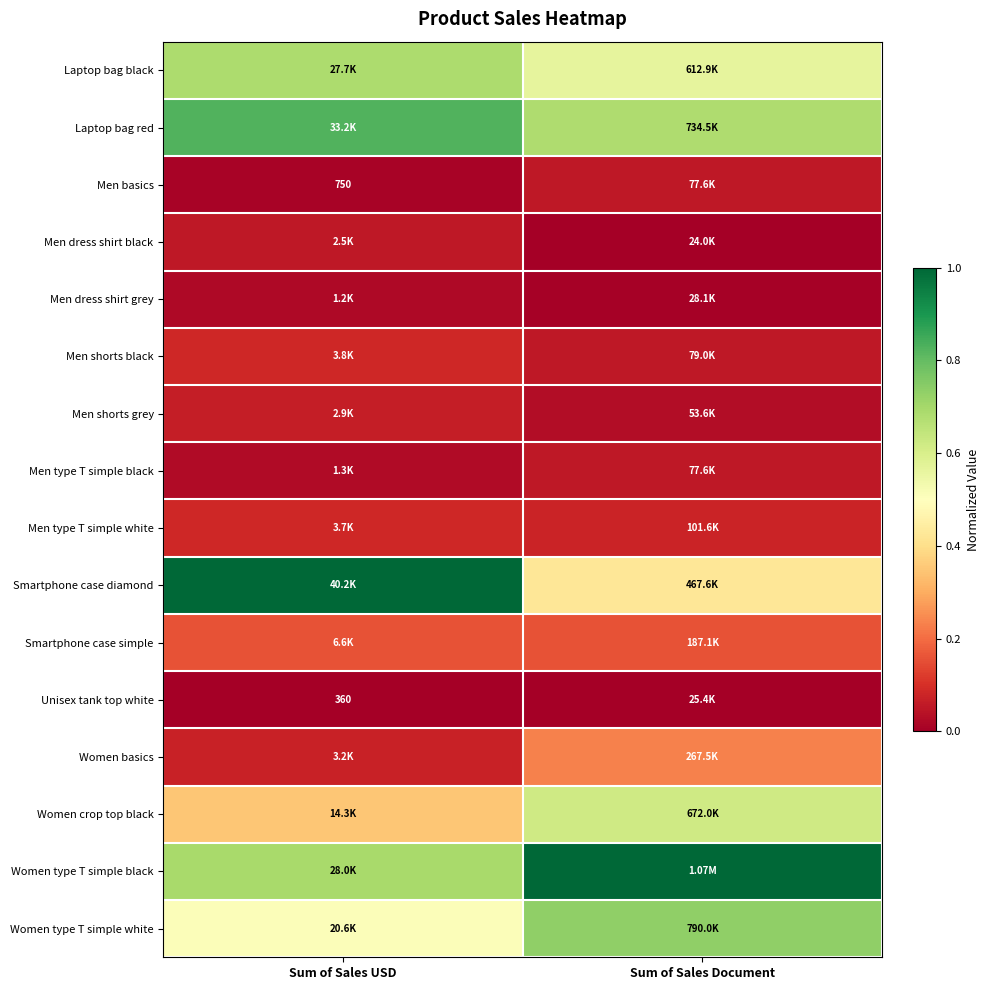

List the series in order of their peak value, lowest first.

Unisex tank top white, Men dress shirt grey, Men basics, Men type T simple black, Men dress shirt black, Men shorts grey, Men type T simple white, Men shorts black, Smartphone case simple, Women basics, Women crop top black, Laptop bag black, Women type T simple white, Laptop bag red, Smartphone case diamond, Women type T simple black